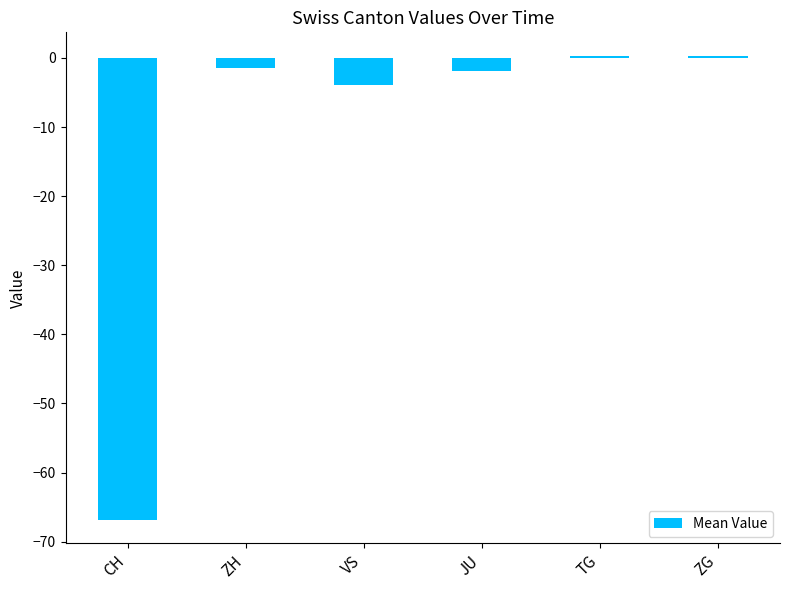

How many bars are there in total?

6